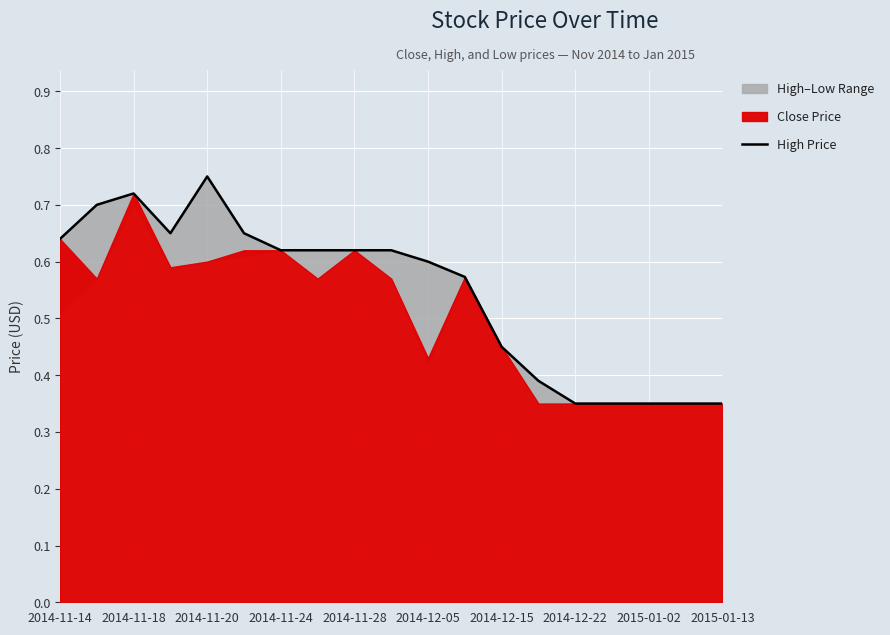

What is the sum of all values?

10.4